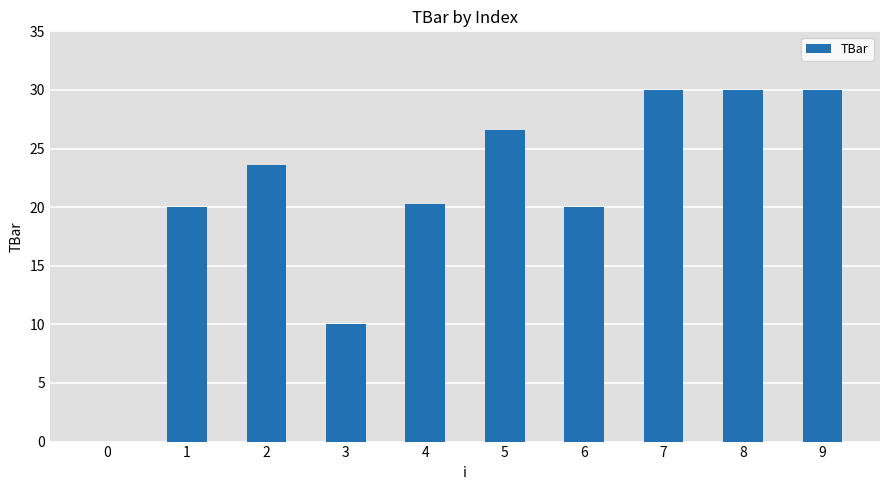

Approximately how many times larger is the value at 6 compared to 8?

0.7